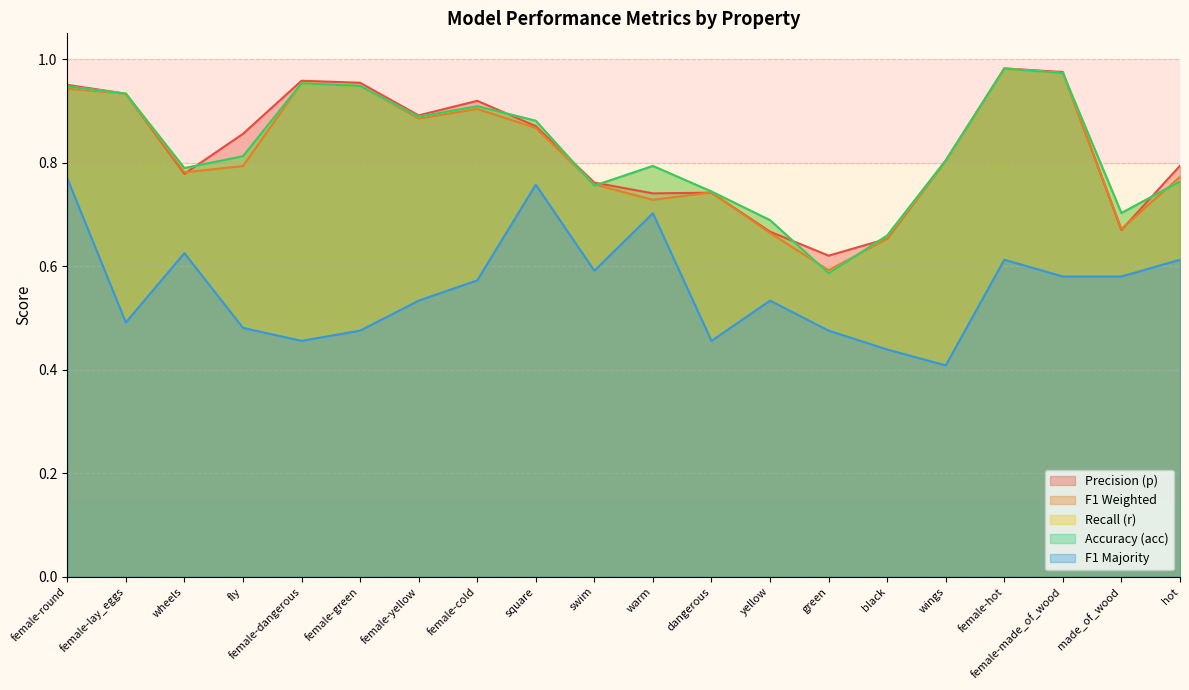

Which series changed the most between square and swim?

f1_majority